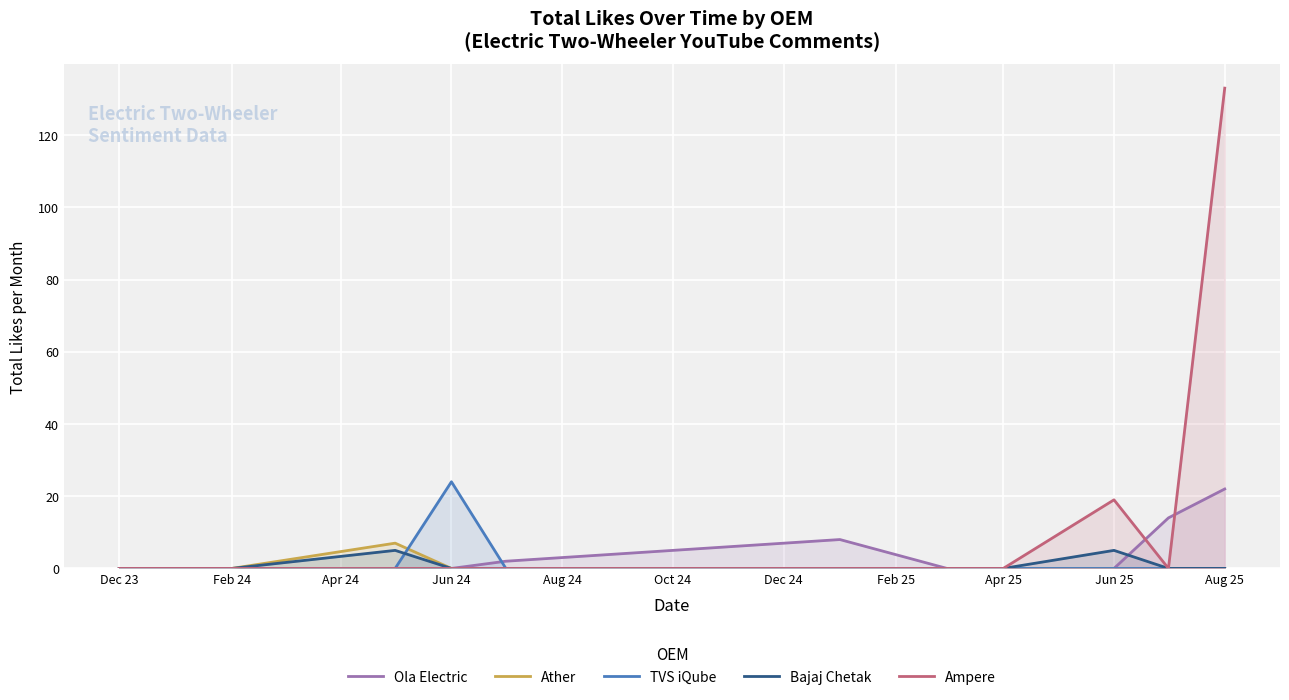

How many lines are shown in the chart?

5